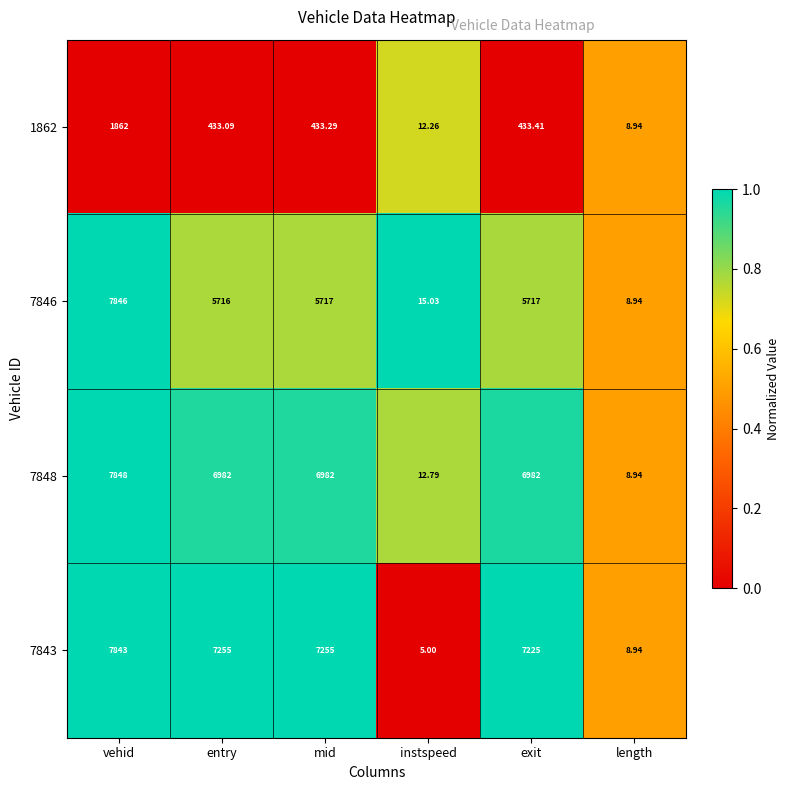

What is the difference between the highest and lowest values at vehid?

5986.0